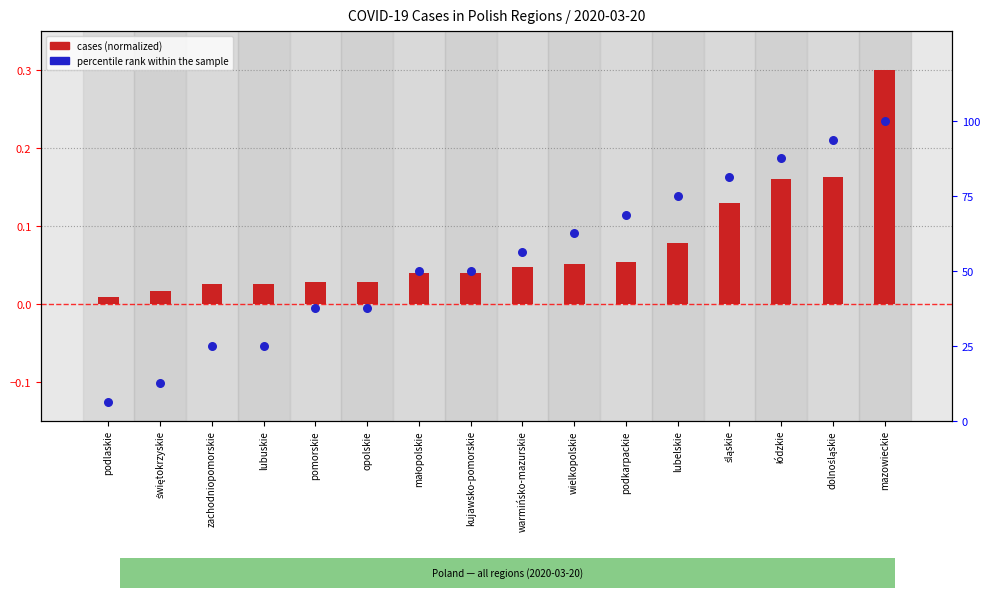

Which series contains the lowest Y value?

cases (normalized)